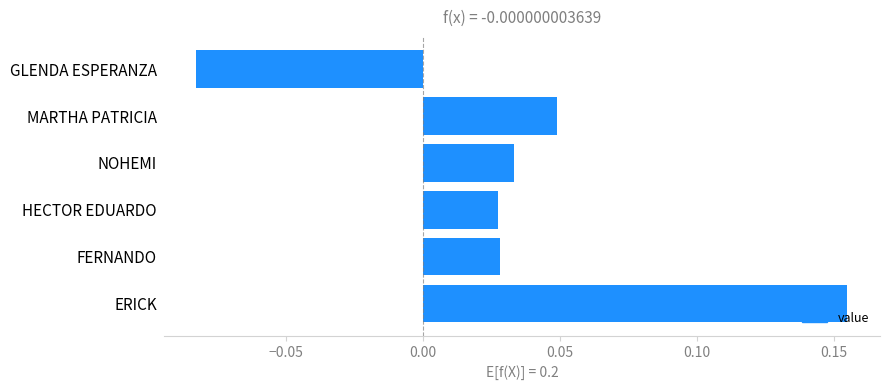

Is it true that the value at GLENDA ESPERANZA is -0.0?

False